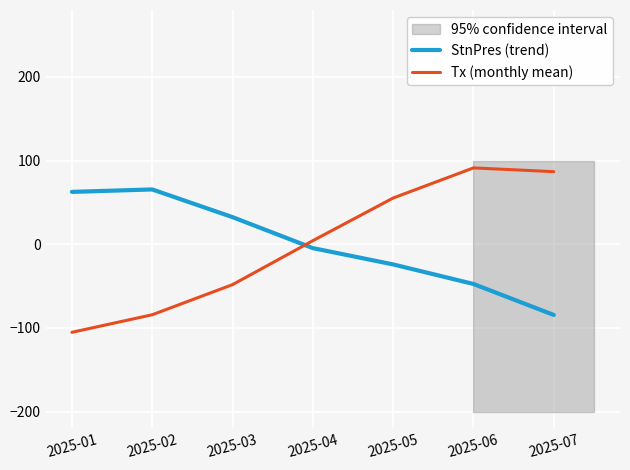

Between which two adjacent categories do StnPres (trend) and Tx (monthly mean) first intersect?

2025-03 and 2025-04